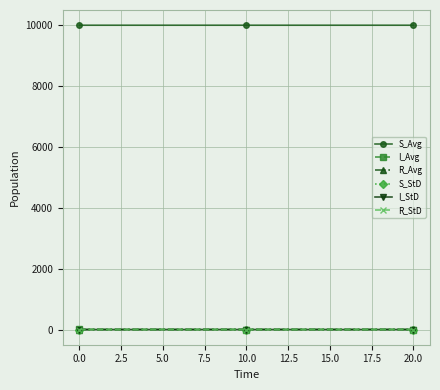

At how many categories does at least one series exceed 2733?

3